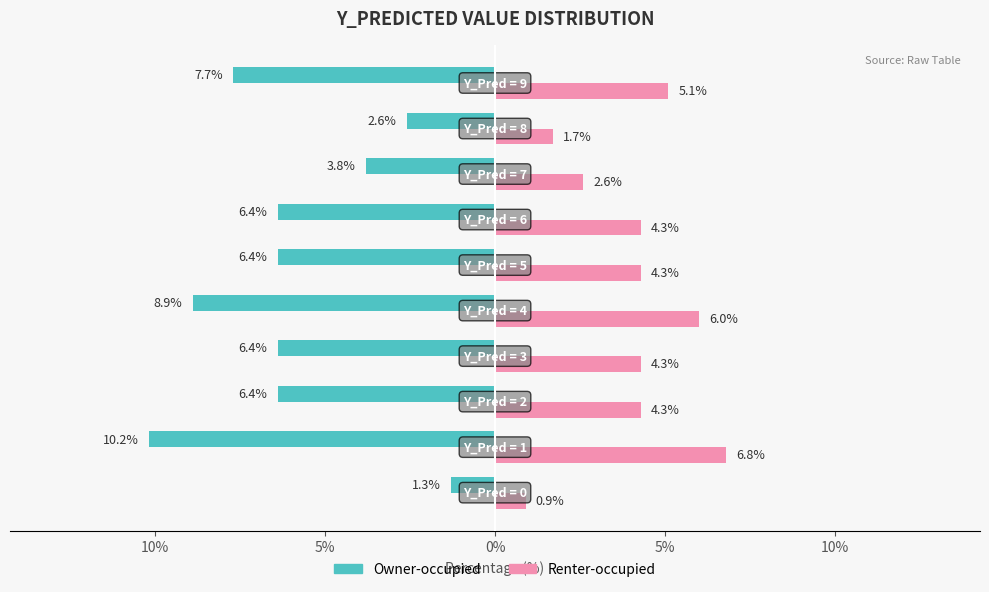

What are all the series names shown in the legend?

Owner-occupied, Renter-occupied